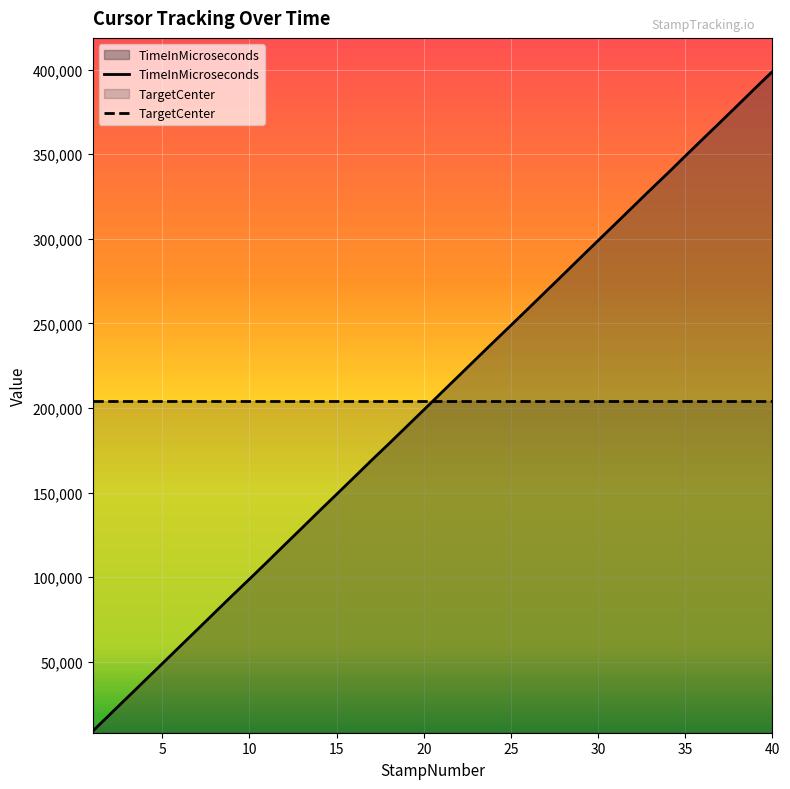

After their last crossing, which series has the higher values: TargetCenter or TimeInMicroseconds?

TimeInMicroseconds